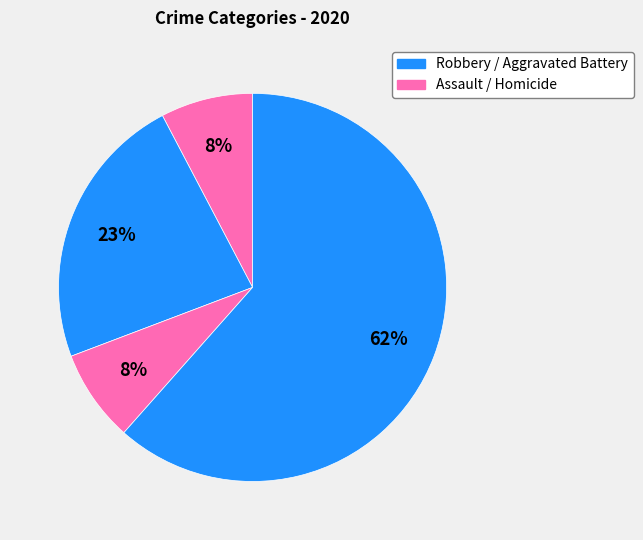

How many segments does this pie chart have?

4